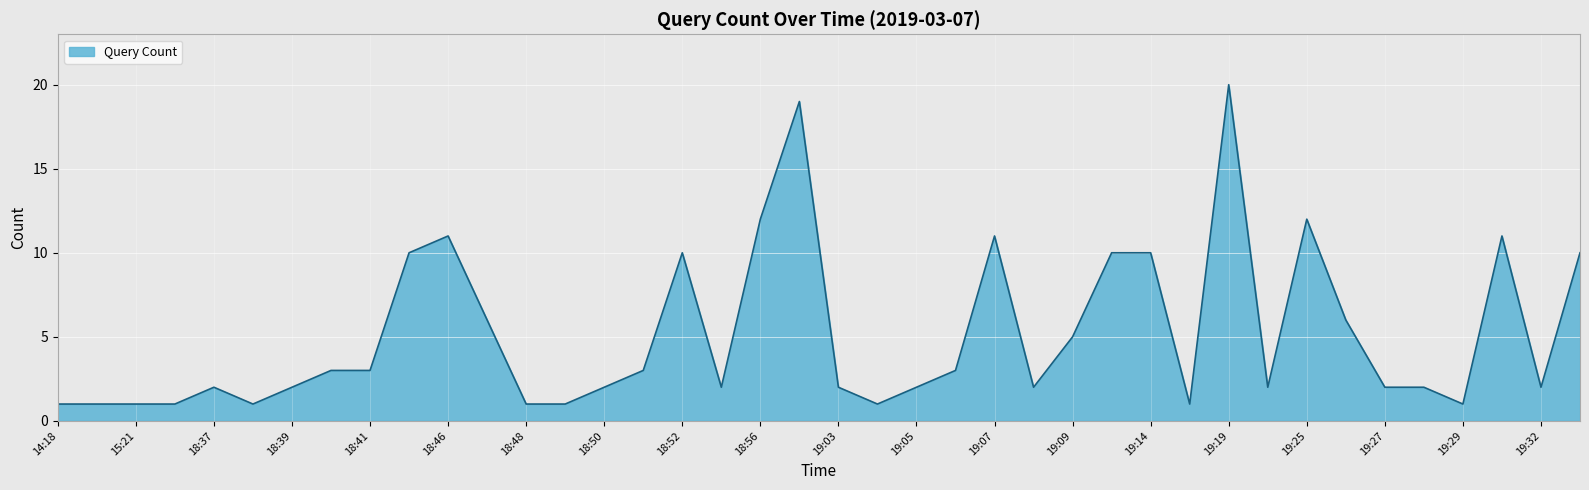

What is the maximum value shown in the chart?

20